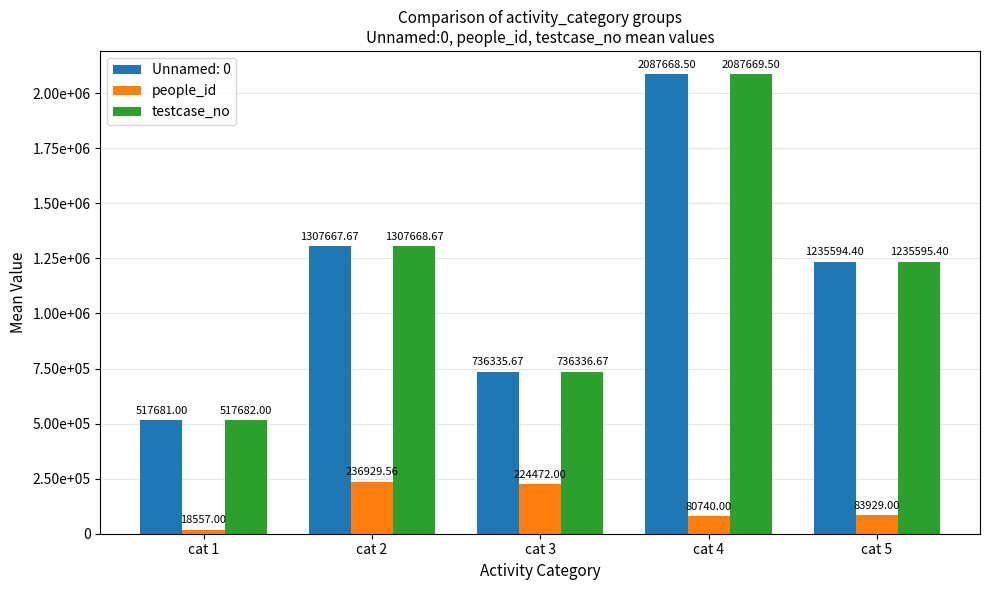

Which category has the highest value in the people_id series?

cat 2